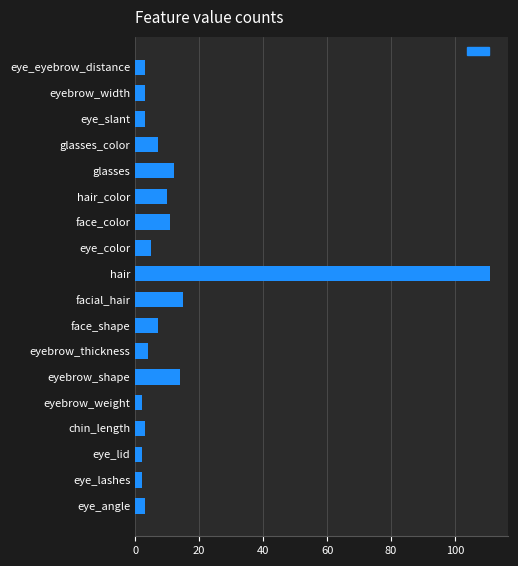

Between eye_slant and hair_color, which is larger?

hair_color